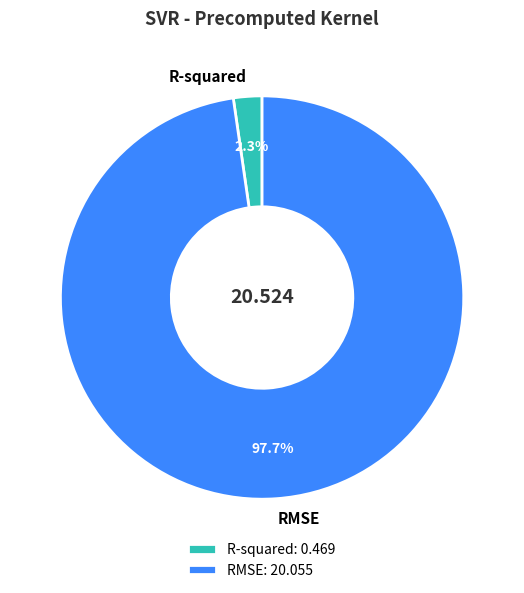

What percentage is NOT represented by RMSE?

2.3%